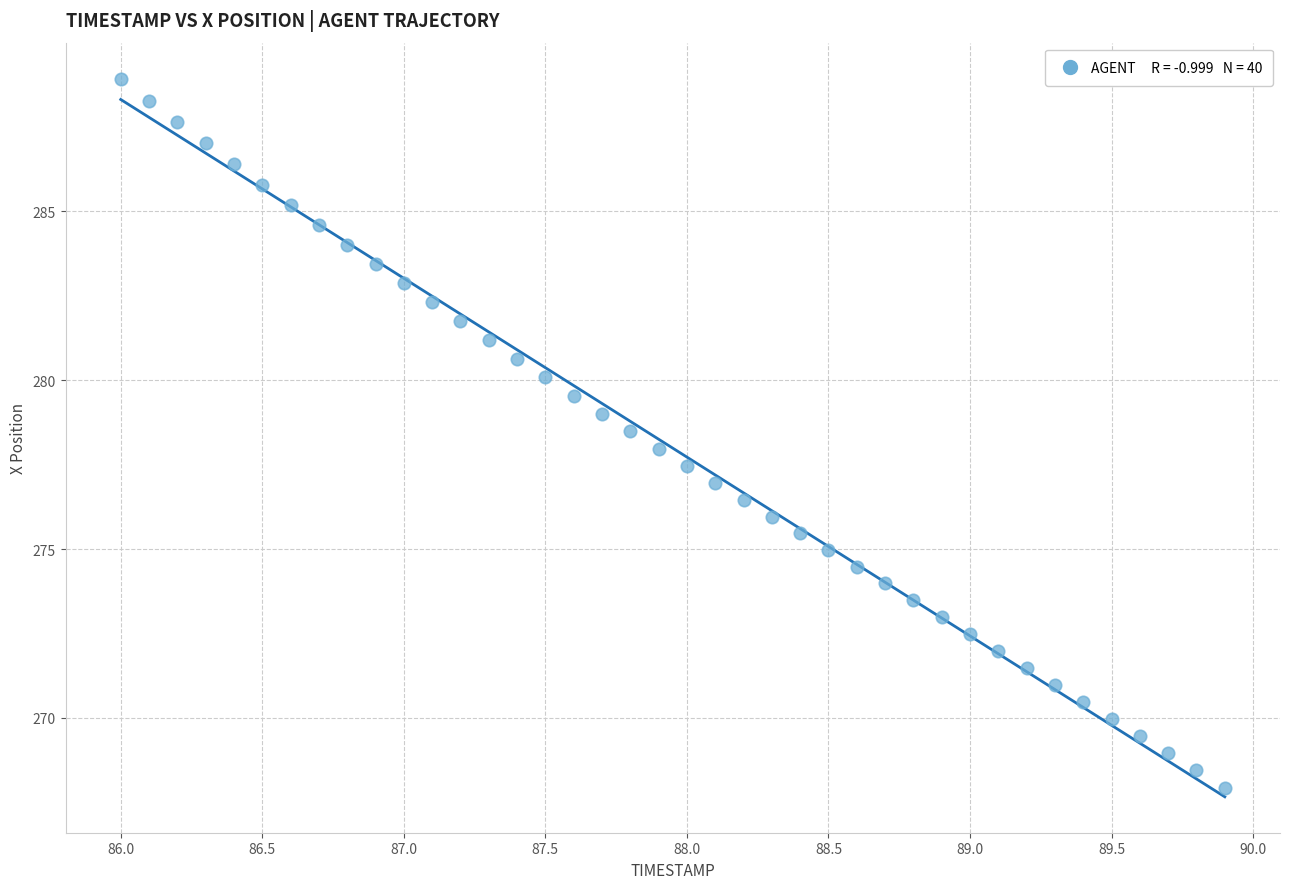

What is the range of X values (max minus min)?

3.9